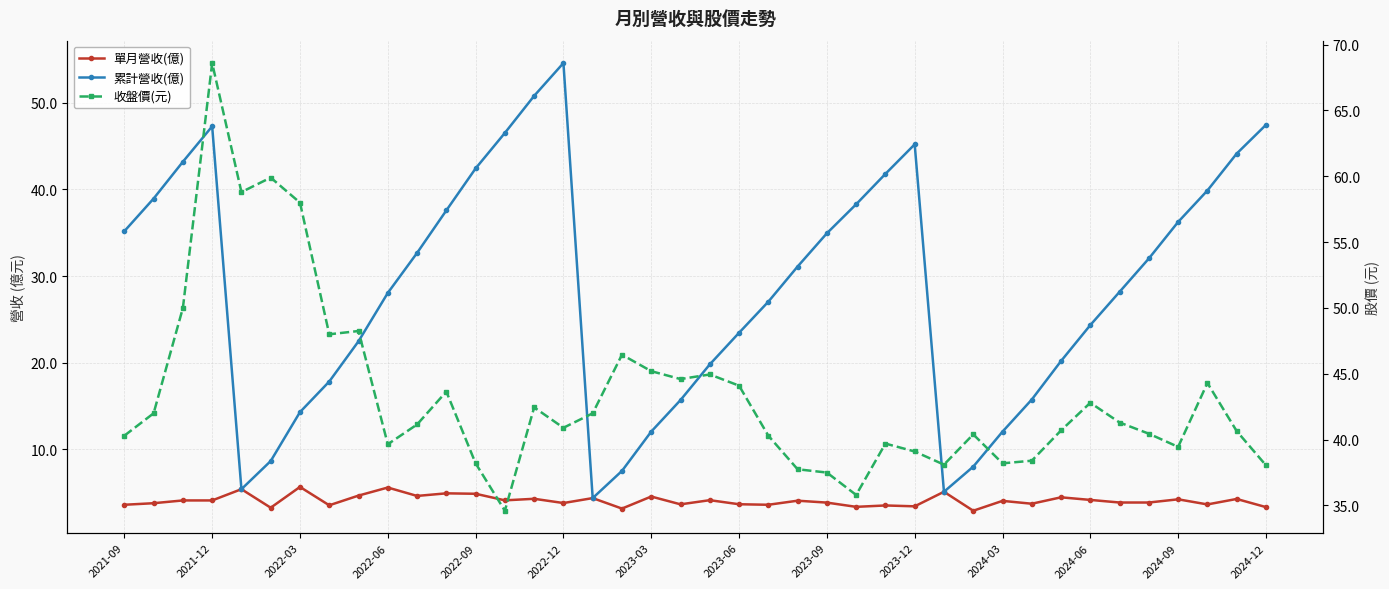

What is the maximum value shown in the chart?

68.6